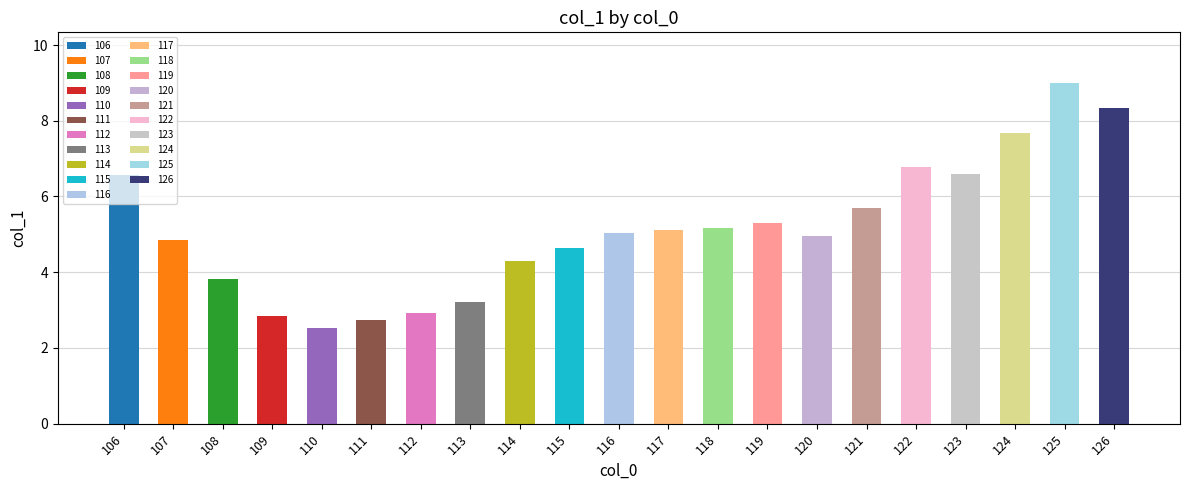

What is the difference between the values at 112 and 109?

0.1